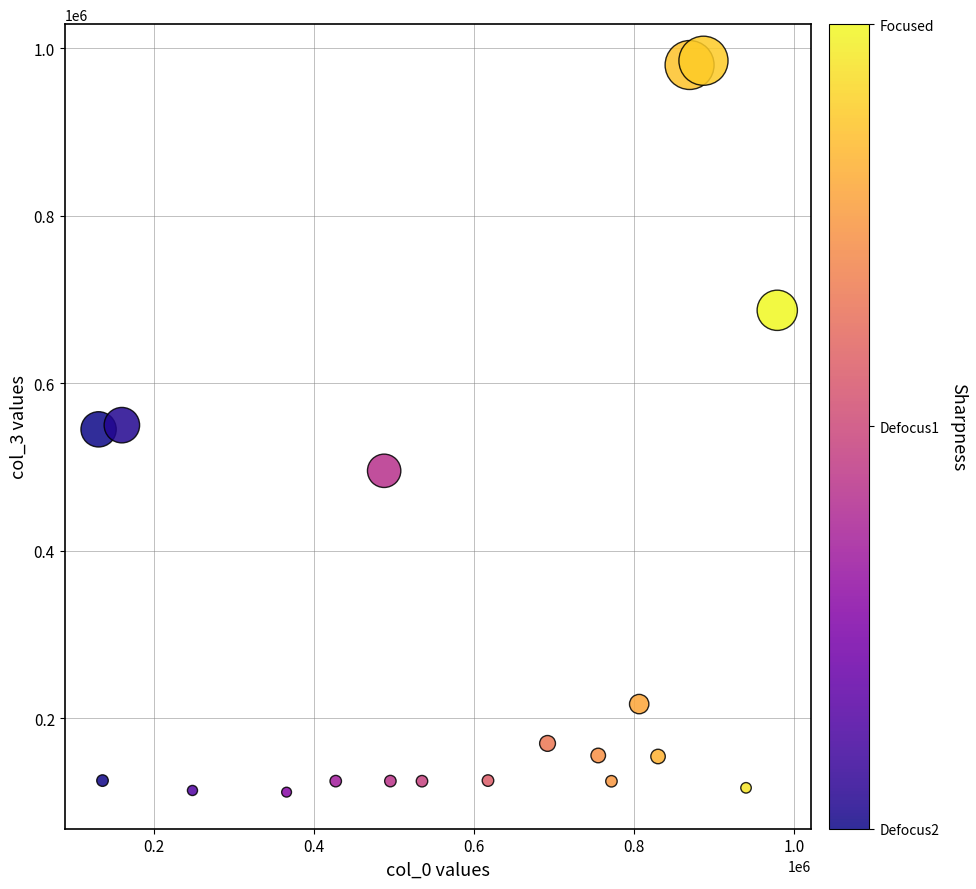

What is the range of X values (max minus min)?

848503